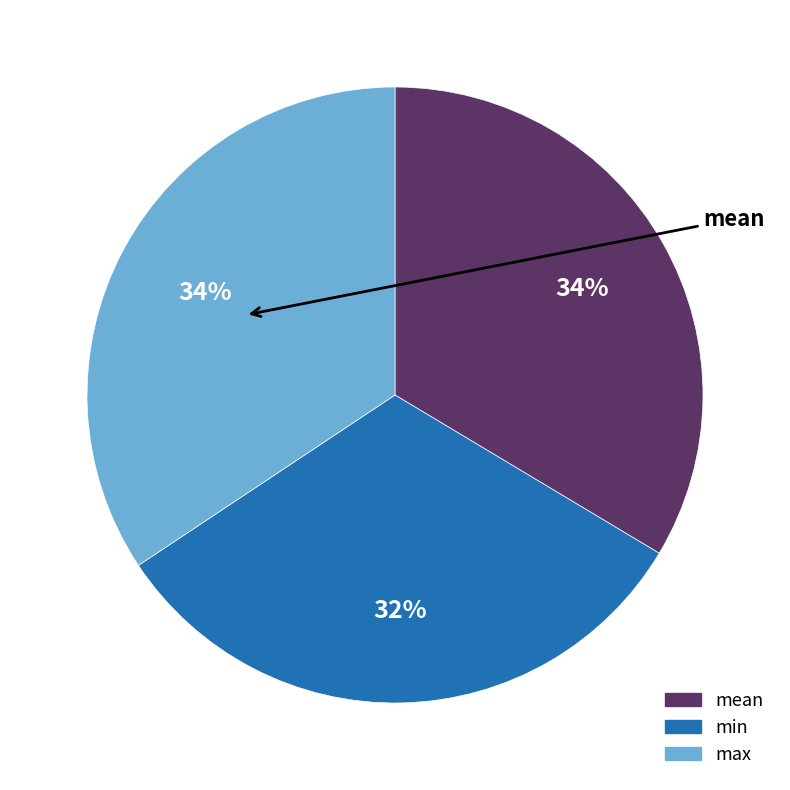

To the nearest percent, what is the average slice percentage?

33%